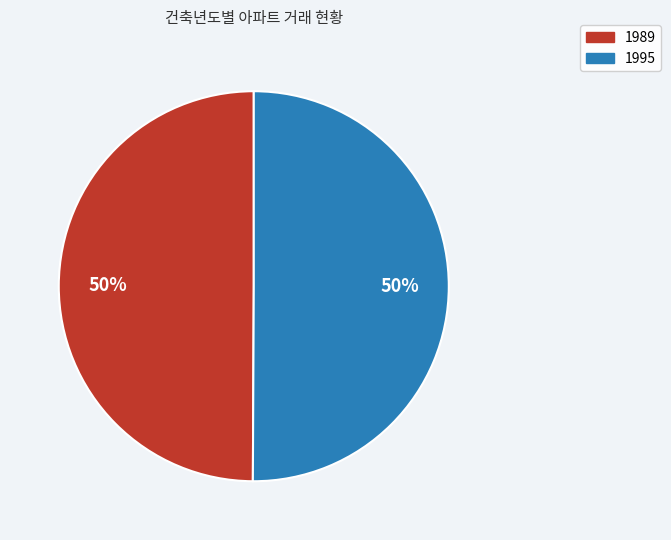

The 1995 slice represents 50% of the pie. True or false?

True